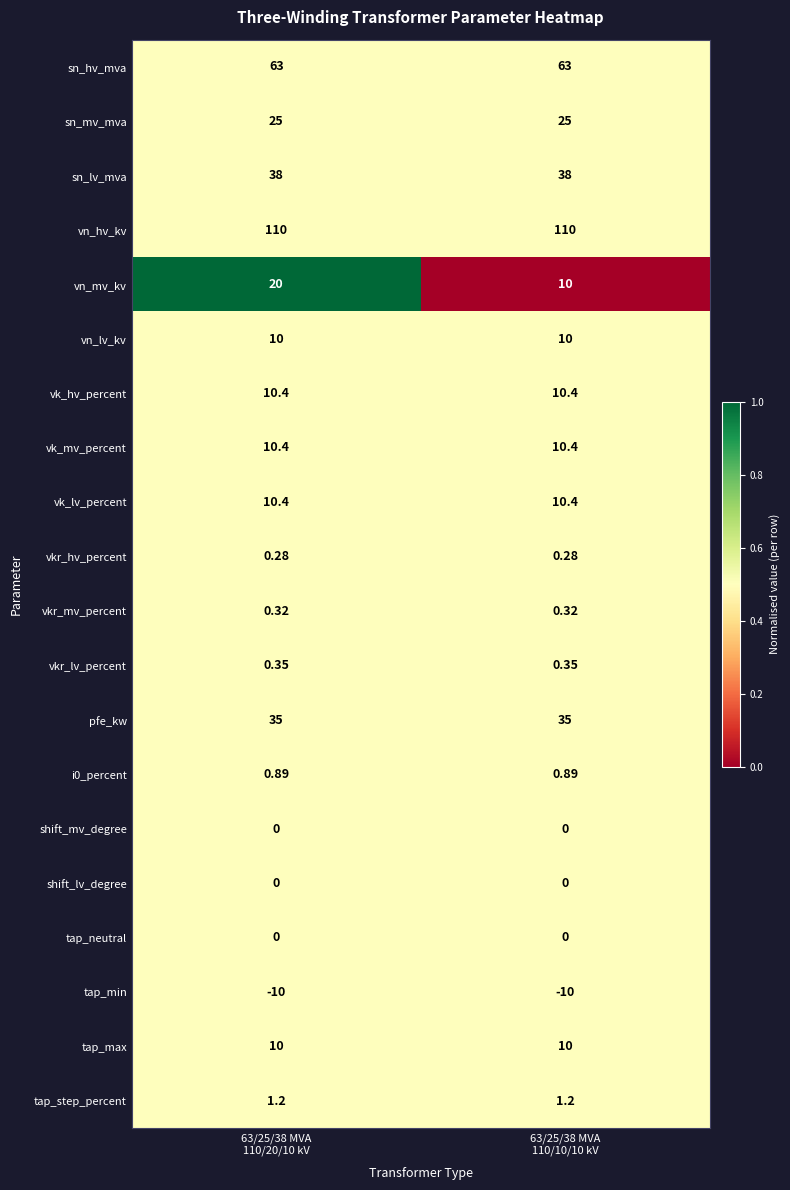

Which series has the widest spread of values?

vn_mv_kv